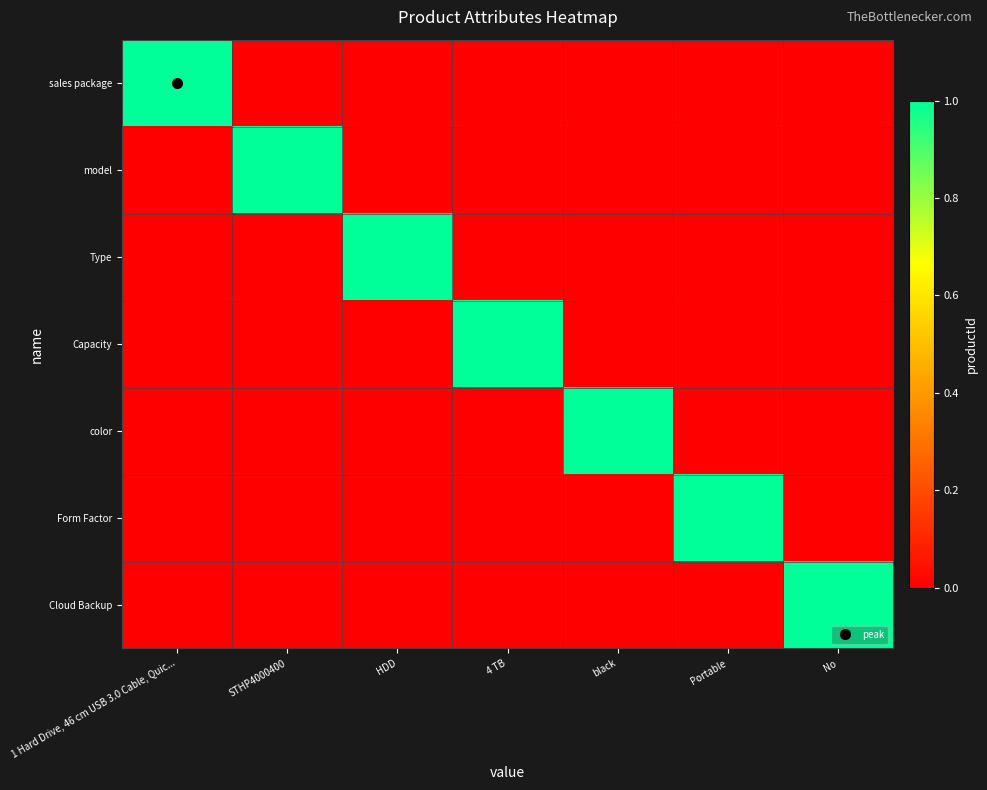

Reading left to right, list all the values displayed in this chart.

sales package: 1 Hard Drive, 46 cm USB 3.0 Cable, Quic...=1	STHP4000400=0	HDD=0	4 TB=0	black=0	Portable=0	No=0
model: 1 Hard Drive, 46 cm USB 3.0 Cable, Quic...=0	STHP4000400=1	HDD=0	4 TB=0	black=0	Portable=0	No=0
Type: 1 Hard Drive, 46 cm USB 3.0 Cable, Quic...=0	STHP4000400=0	HDD=1	4 TB=0	black=0	Portable=0	No=0
Capacity: 1 Hard Drive, 46 cm USB 3.0 Cable, Quic...=0	STHP4000400=0	HDD=0	4 TB=1	black=0	Portable=0	No=0
color: 1 Hard Drive, 46 cm USB 3.0 Cable, Quic...=0	STHP4000400=0	HDD=0	4 TB=0	black=1	Portable=0	No=0
Form Factor: 1 Hard Drive, 46 cm USB 3.0 Cable, Quic...=0	STHP4000400=0	HDD=0	4 TB=0	black=0	Portable=1	No=0
Cloud Backup: 1 Hard Drive, 46 cm USB 3.0 Cable, Quic...=0	STHP4000400=0	HDD=0	4 TB=0	black=0	Portable=0	No=1